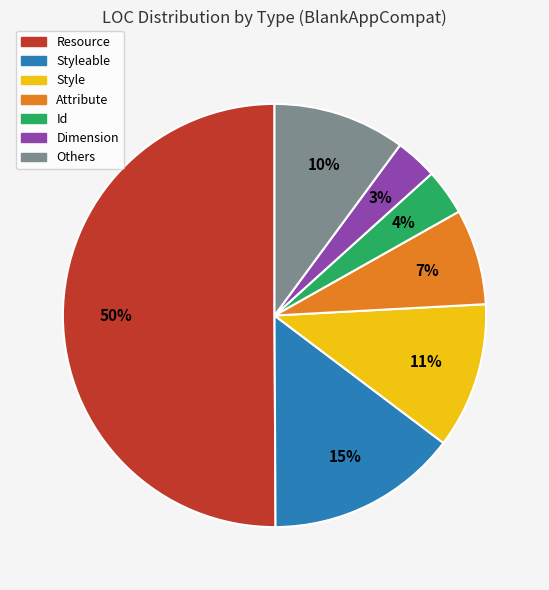

Do Others and Style together represent more than half of the pie?

No